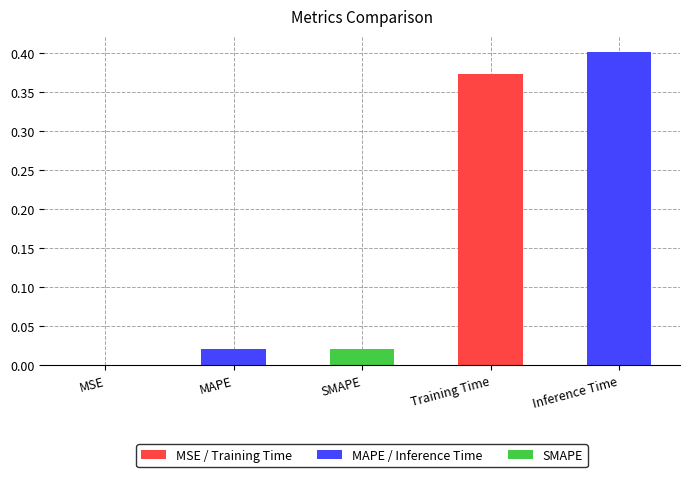

Between Inference Time and SMAPE, which is larger?

Inference Time